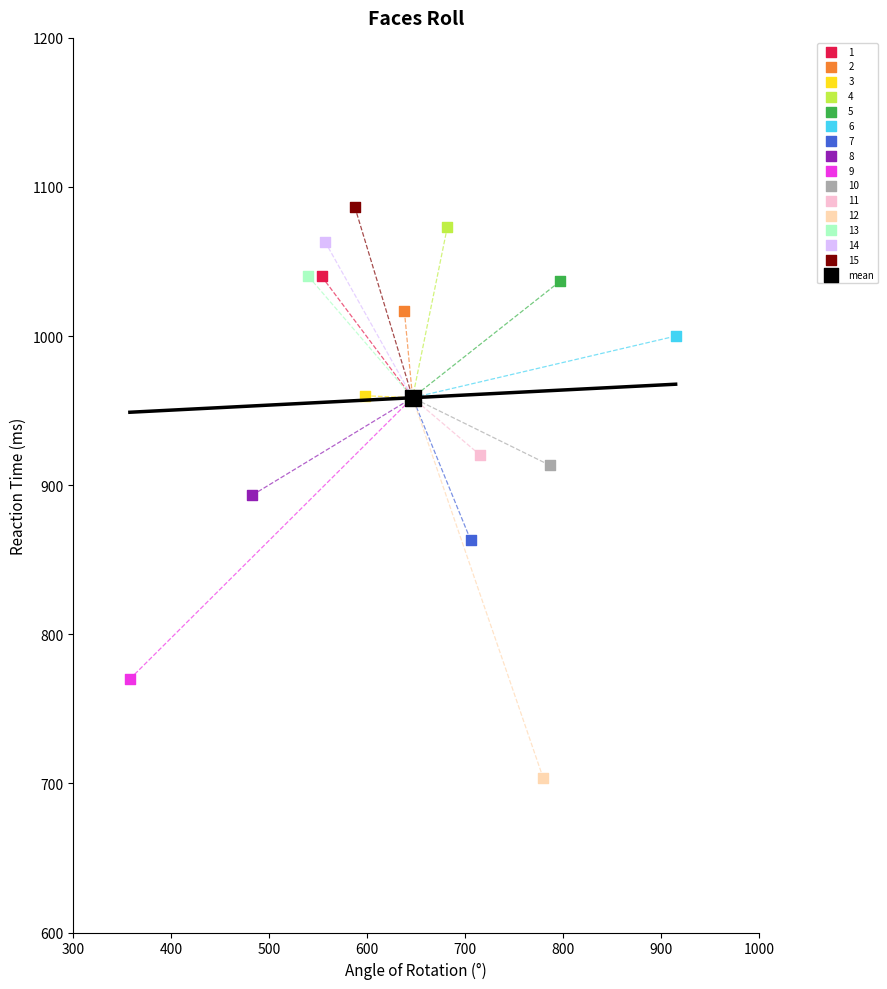

What are all the series names shown in the legend?

1, 2, 3, 4, 5, 6, 7, 8, 9, 10, 11, 12, 13, 14, 15, mean